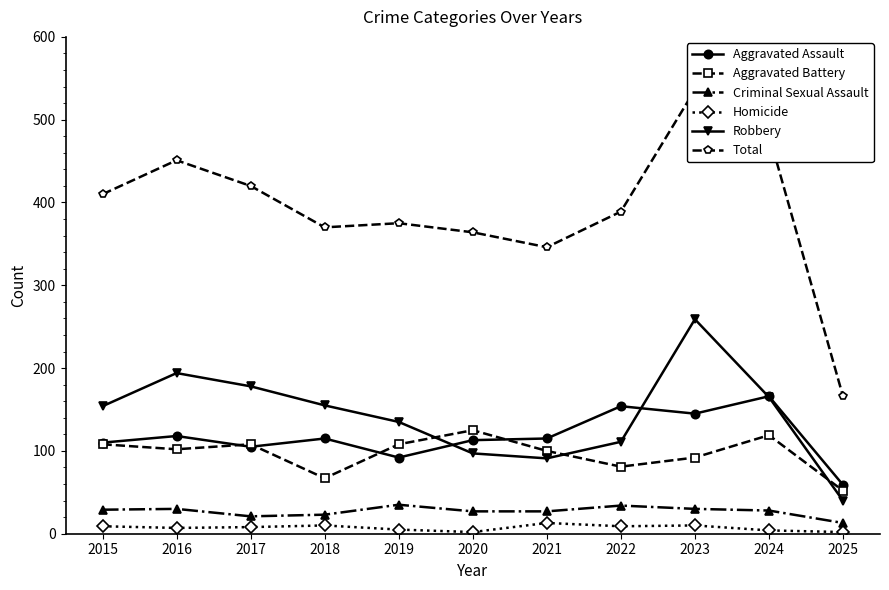

Is the value of Criminal Sexual Assault at 2020 greater than the value of Homicide at 2020?

Yes